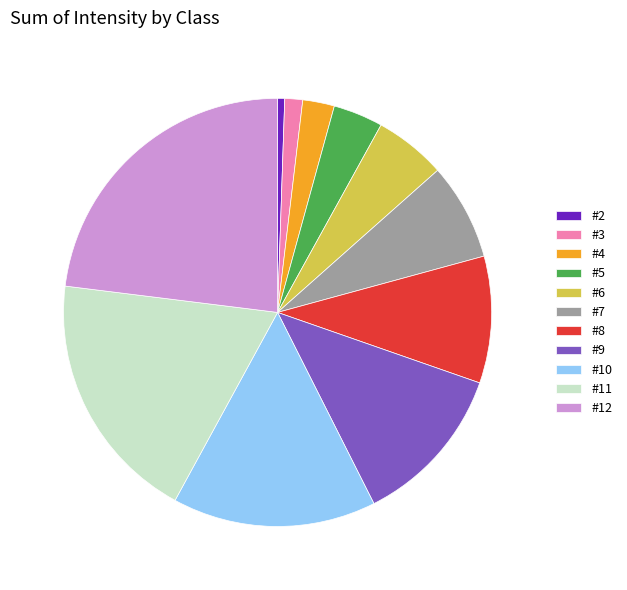

How many slices are in this pie chart?

11